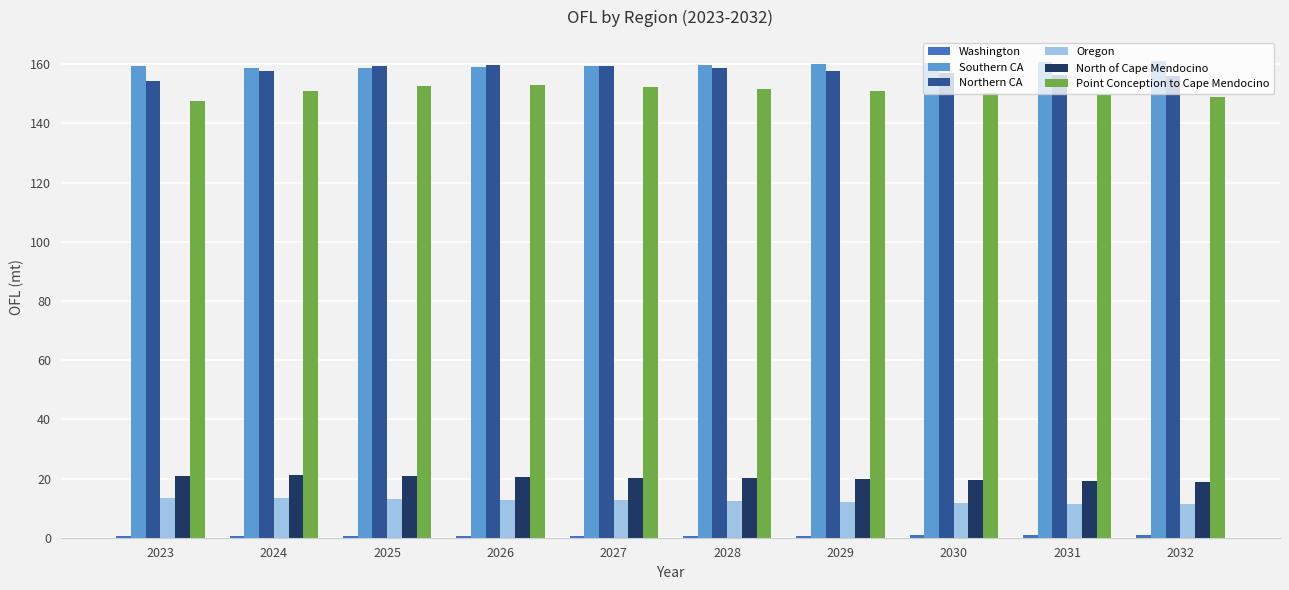

At how many categories does at least one series exceed 60?

10